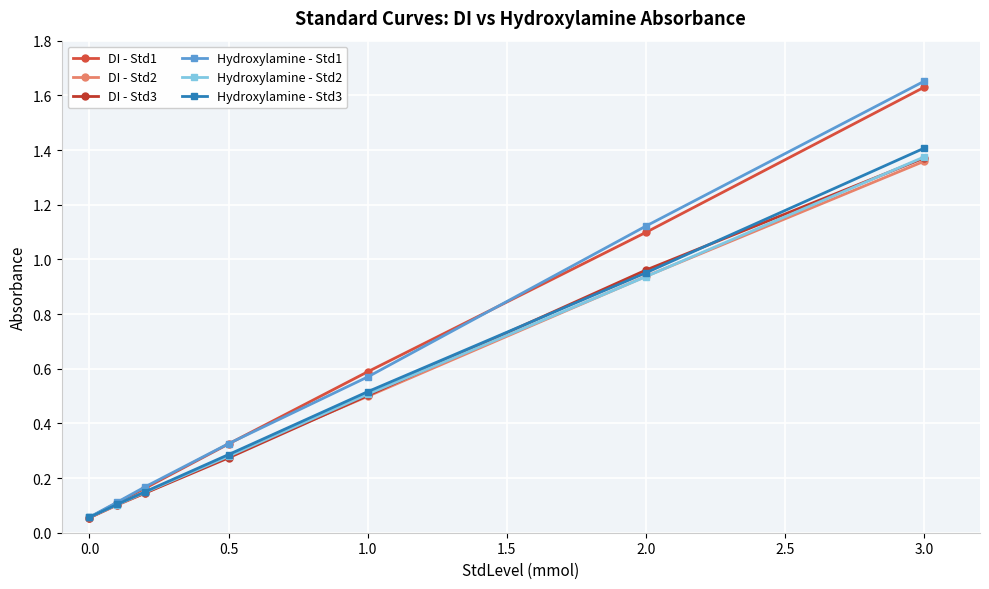

True or false: Hydroxylamine - Std1 has a value of 0.4 at 1.0.

False